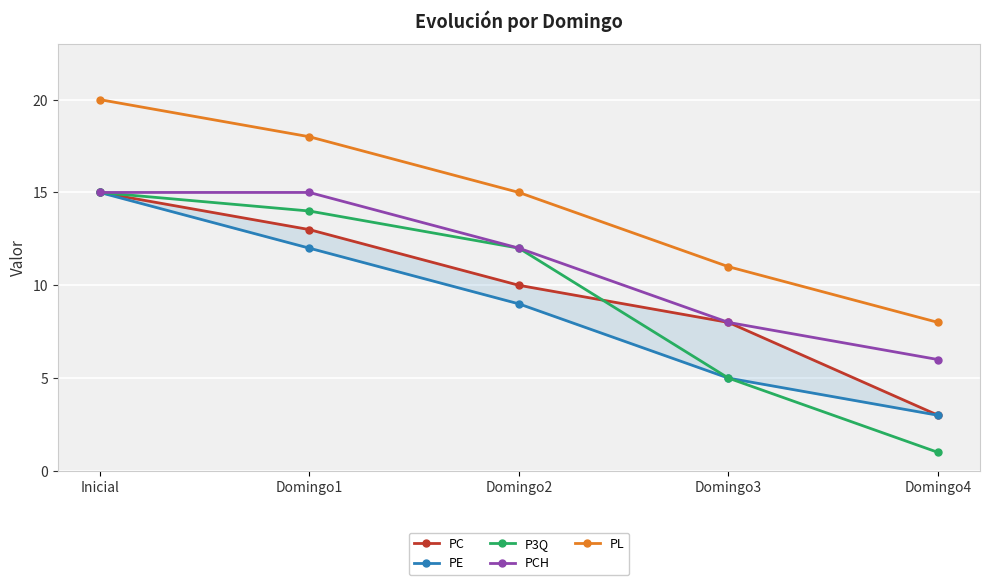

What is the smallest value displayed?

1